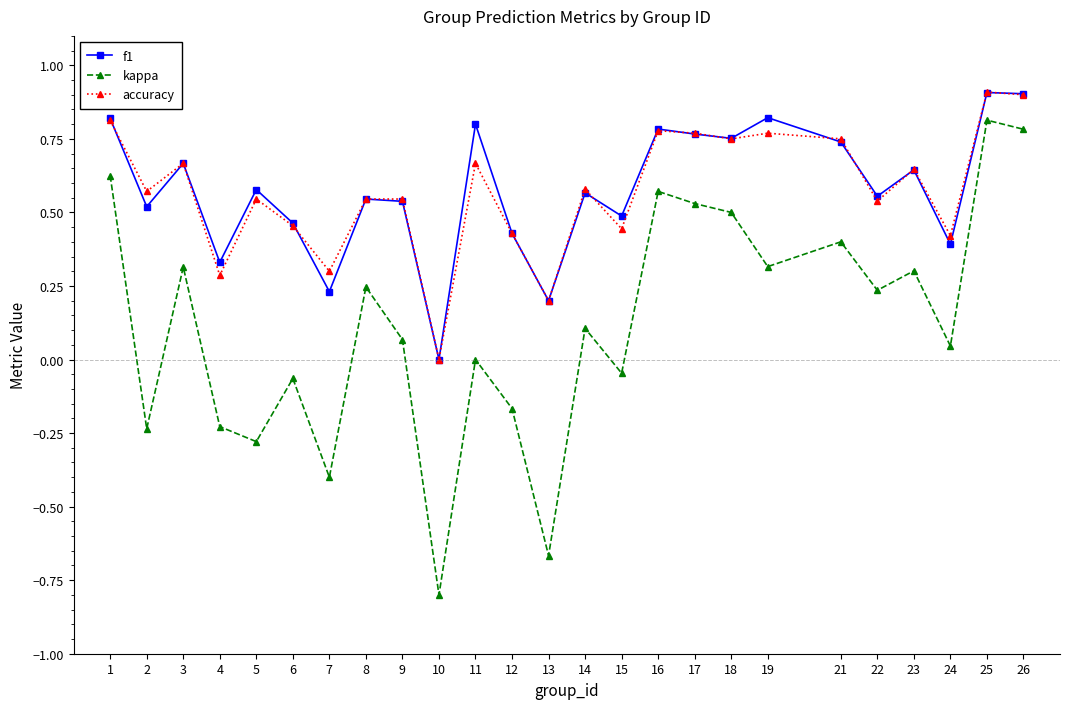

In kappa, how many points are higher than both neighbors (excluding endpoints)?

9